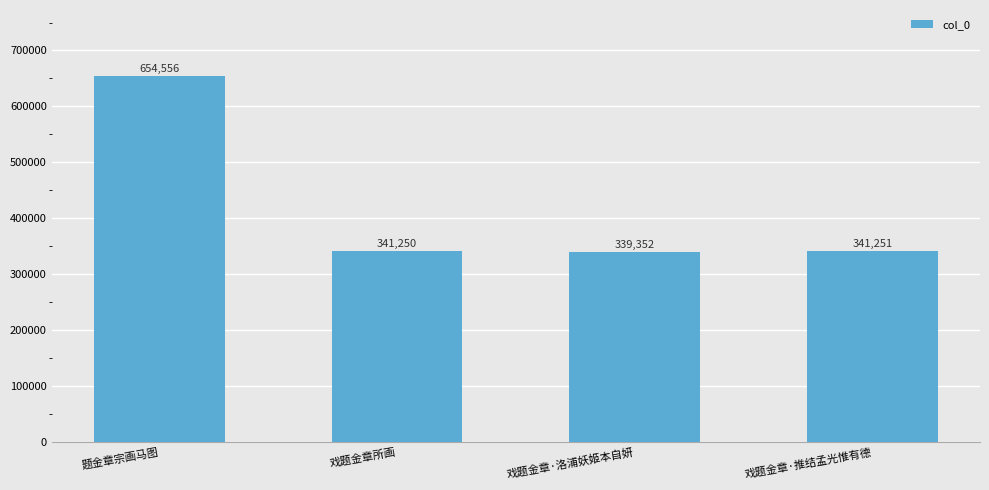

The chart shows a value of 231556 at 戏题金章所画. True or false?

False